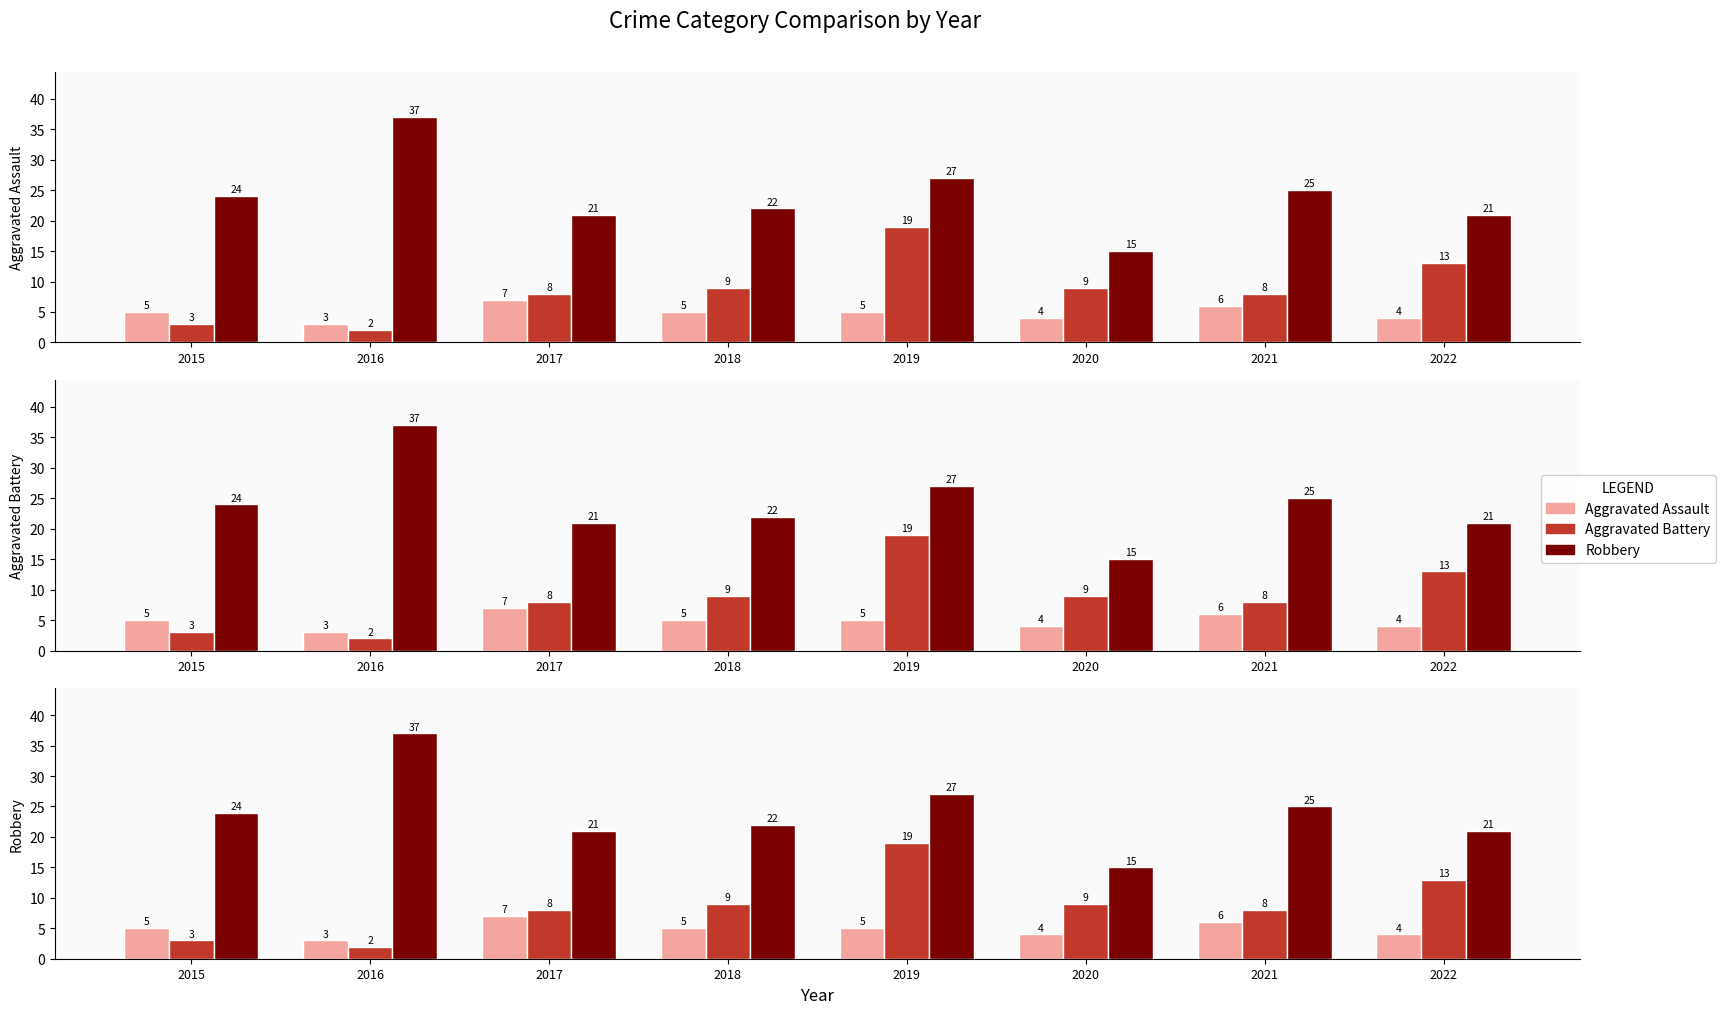

Rank the series by their average value, from highest to lowest.

Robbery, Aggravated Battery, Aggravated Assault